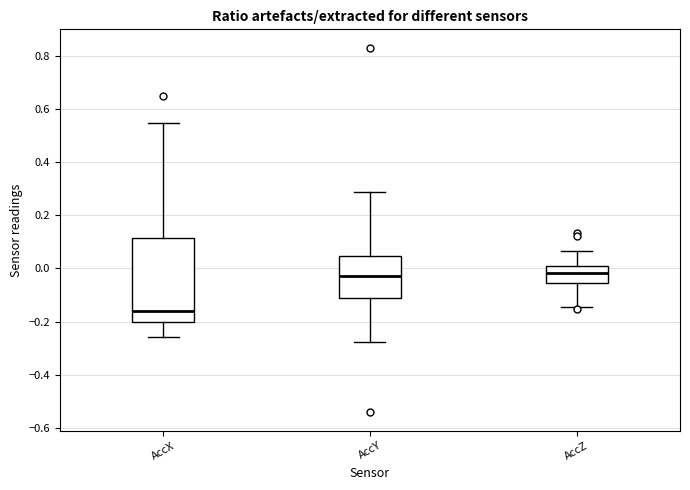

Reading left to right, read every box against the y-axis: the position of its median line, the range the box covers, and the ends of its whiskers. The values are not printed on the chart, so give them approximately, as read against the axis.

AccX: median -0.16, box -0.20 to 0.12, whiskers -0.26 to 0.54
AccY: median -0.02, box -0.12 to 0.04, whiskers -0.28 to 0.28
AccZ: median -0.02, box -0.06 to 0.02, whiskers -0.14 to 0.06